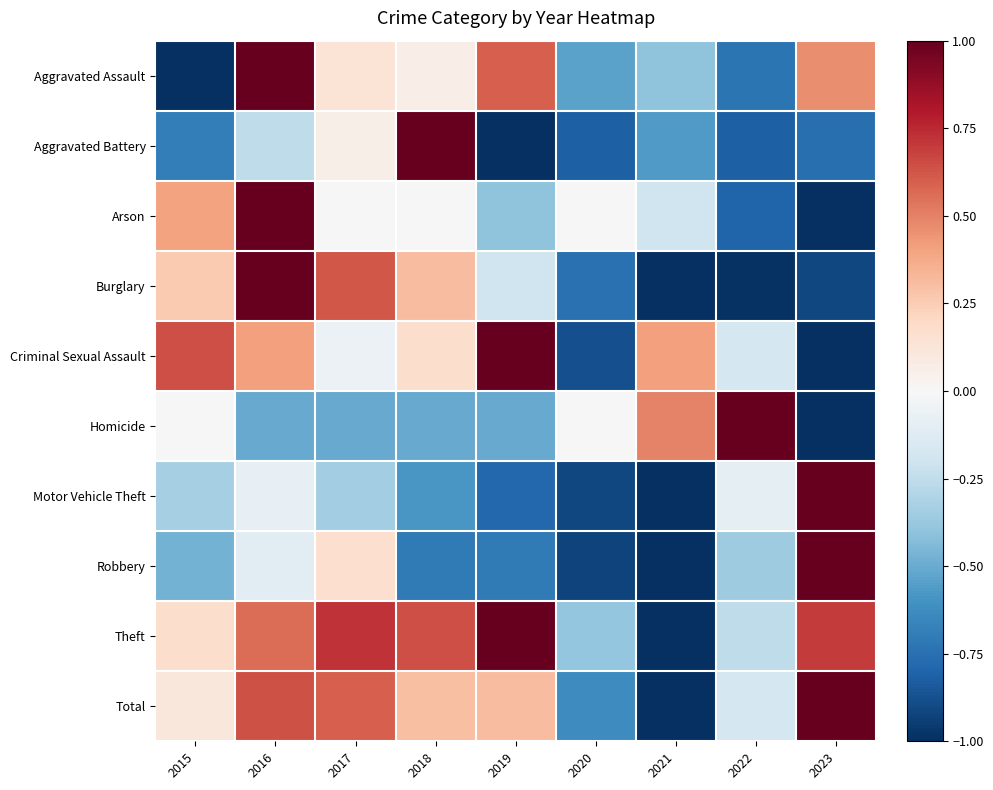

What is the total value across all series at 2018?

0.7